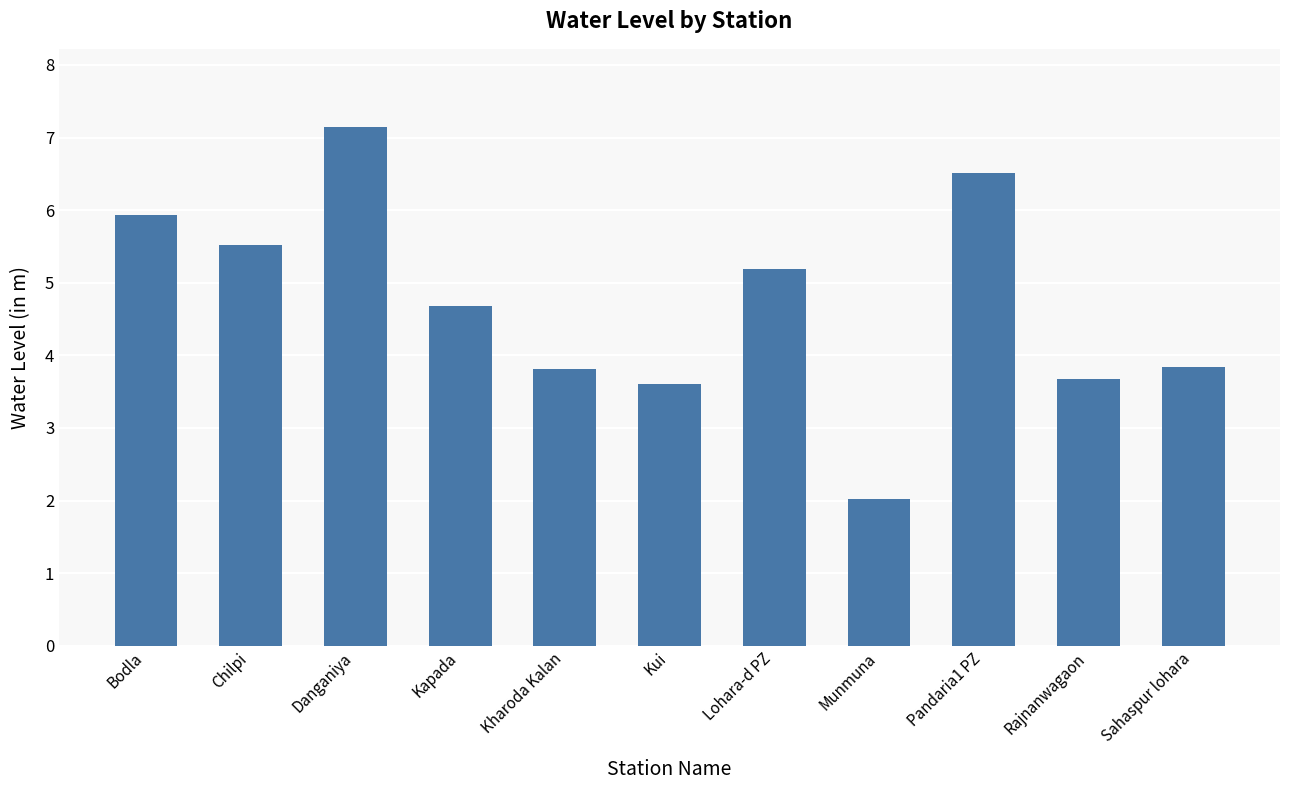

What is the value of the 2nd bar from the left?

5.5